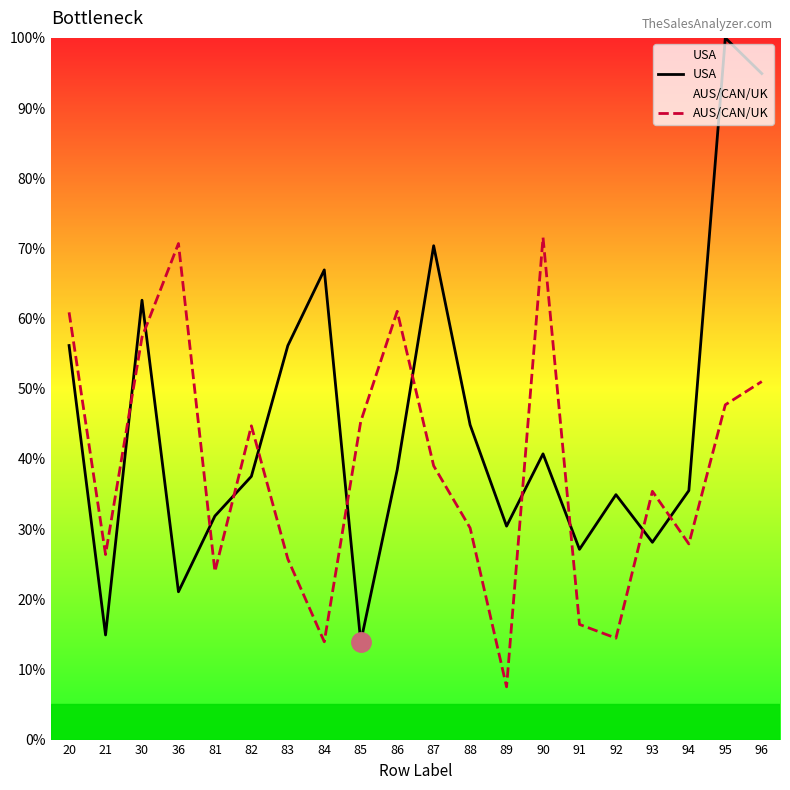

What is the value of the USA point at the 6th from the left?

37.5